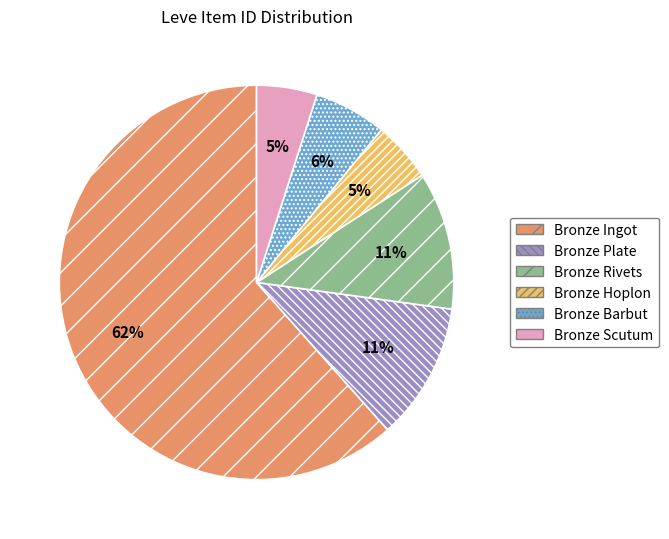

Which has a higher value, Bronze Scutum or Bronze Plate?

Bronze Plate